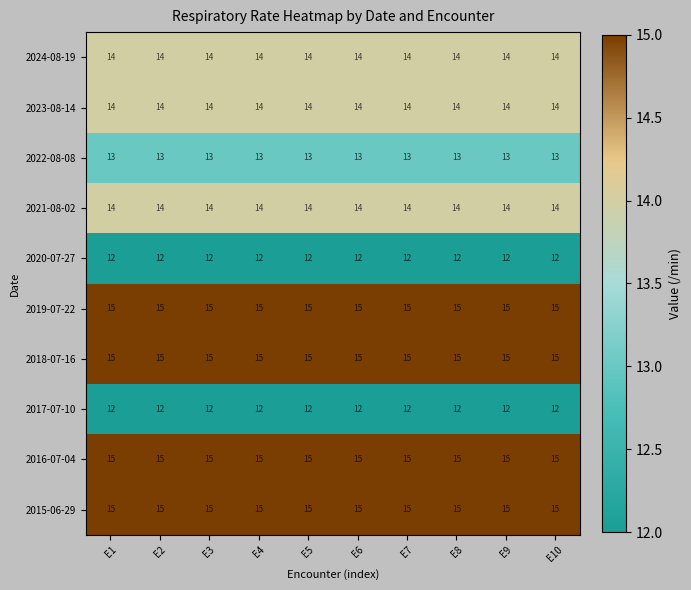

What is the maximum value shown in the chart?

15